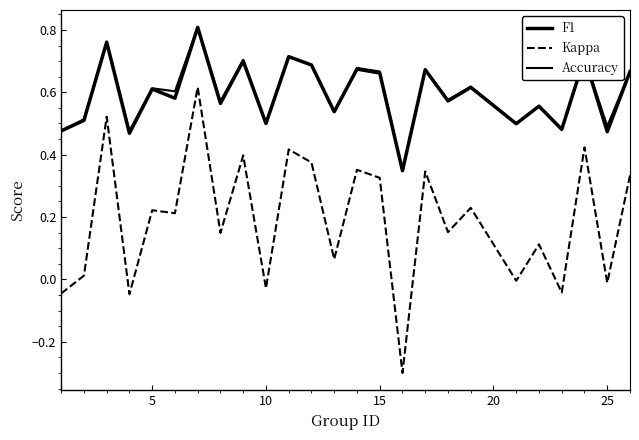

What is the value of the F1 point at the 15th from the left?

0.7